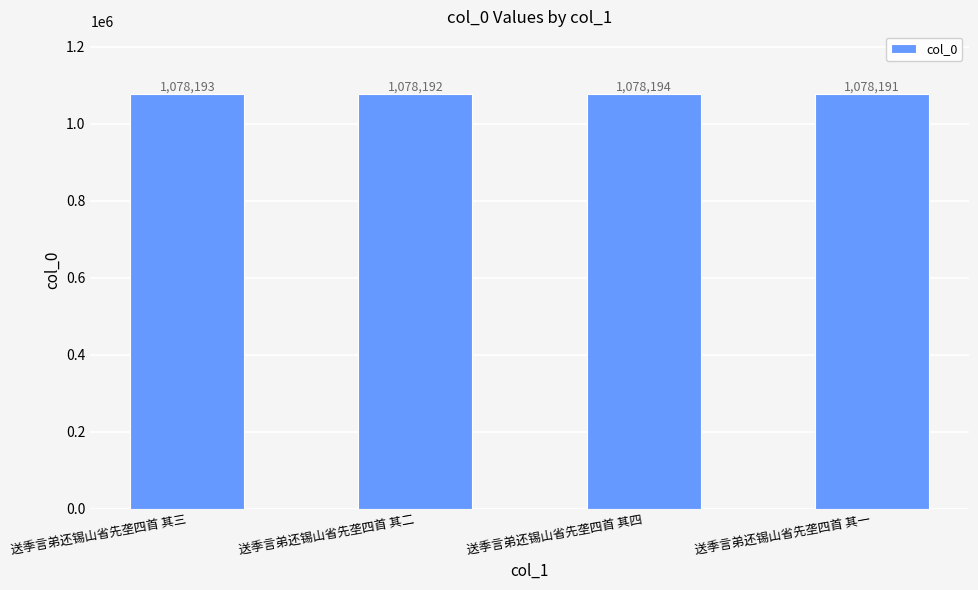

Reading left to right, list all the values displayed in this chart.

1078193	1078192	1078194	1078191